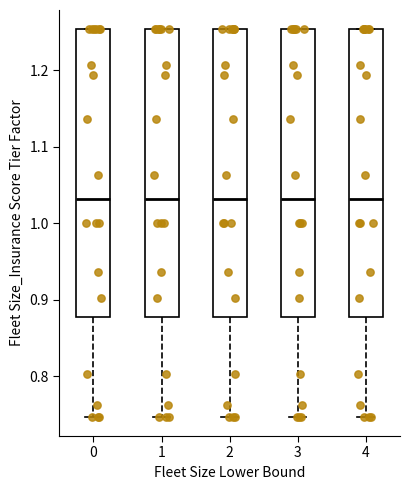

Reading left to right, transcribe this box plot: for each box, give where its median line is, the range the box spans, and where its two whiskers end, as read against the y-axis. The values are not printed on the chart, so give them approximately, as read against the axis.

0: median 1.03, box 0.88 to 1.25, whiskers 0.75 to 1.25
1: median 1.03, box 0.88 to 1.25, whiskers 0.75 to 1.25
2: median 1.03, box 0.88 to 1.25, whiskers 0.75 to 1.25
3: median 1.03, box 0.88 to 1.25, whiskers 0.75 to 1.25
4: median 1.03, box 0.88 to 1.25, whiskers 0.75 to 1.25